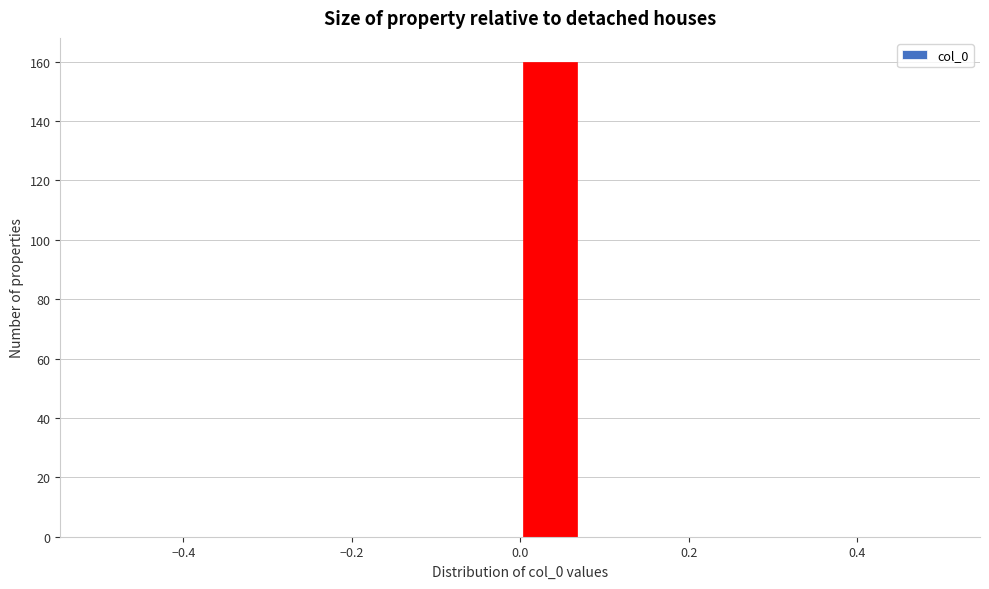

Read against the x-axis, roughly where is the centre of the tallest bar?

0.04